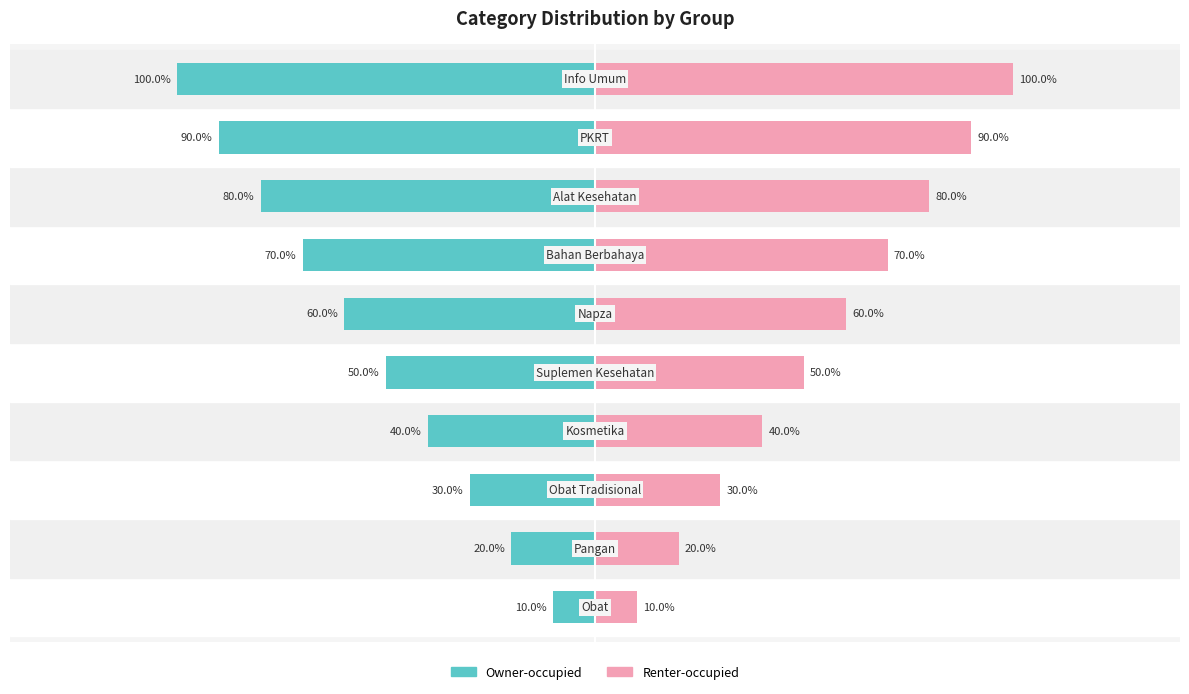

Rank the series by their maximum value, from highest to lowest.

Renter-occupied, Owner-occupied